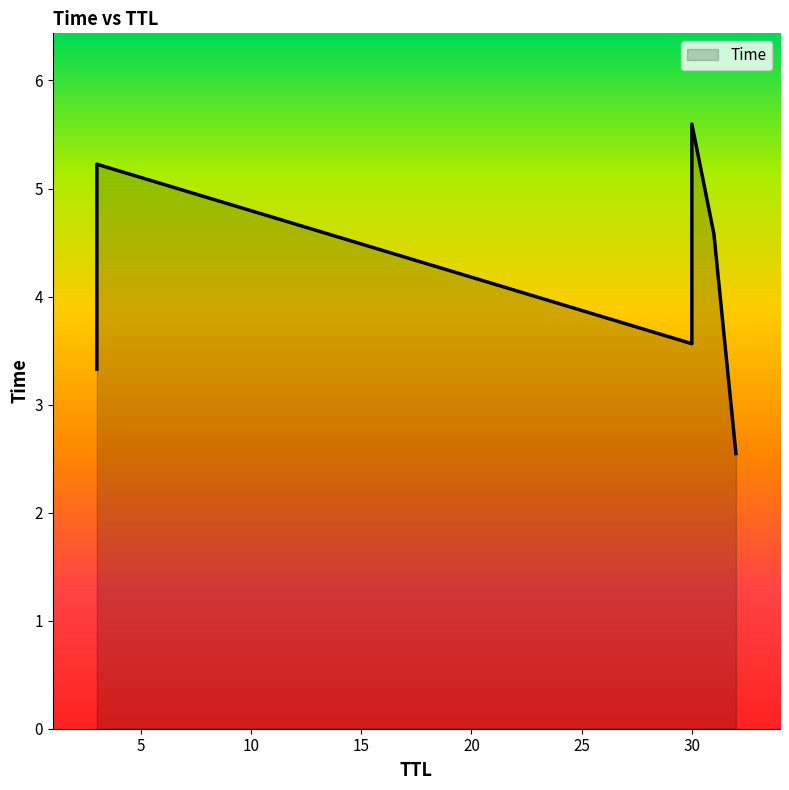

What is the smallest value displayed?

2.5